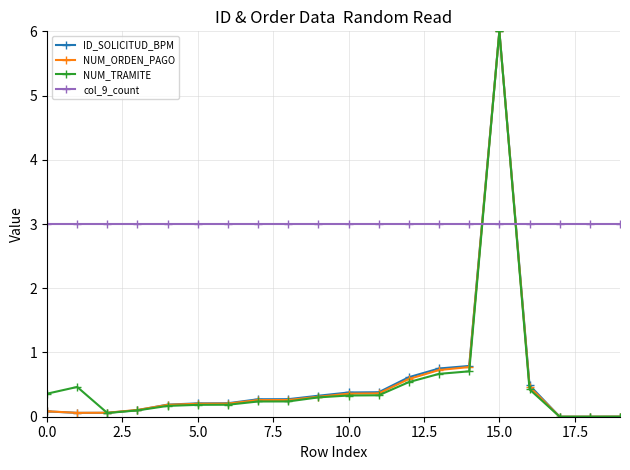

At how many categories does at least one series exceed 1?

20